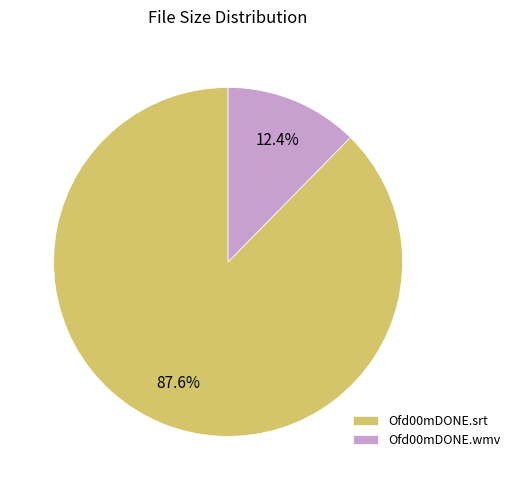

Is it true that Ofd00mDONE.wmv is 19% of the pie?

False